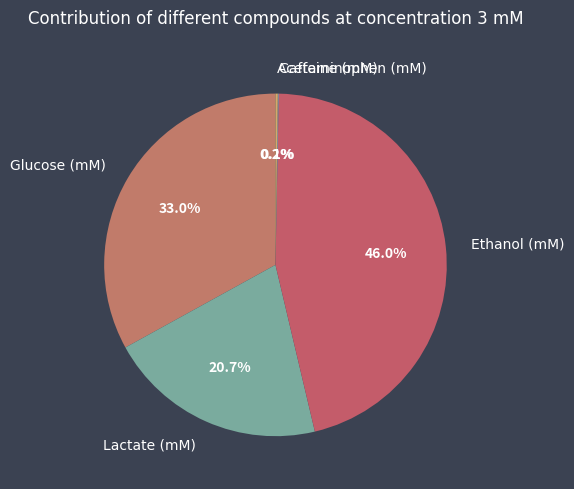

What is the largest slice in the pie chart?

Ethanol (mM)